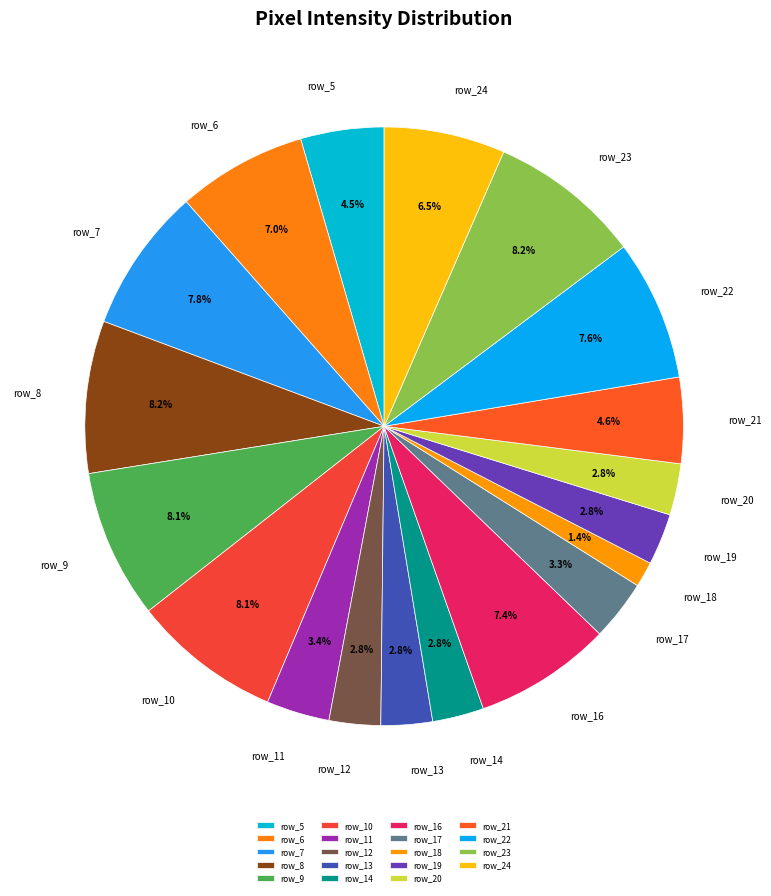

To the nearest percent, what percentage of the pie is row_8?

8%